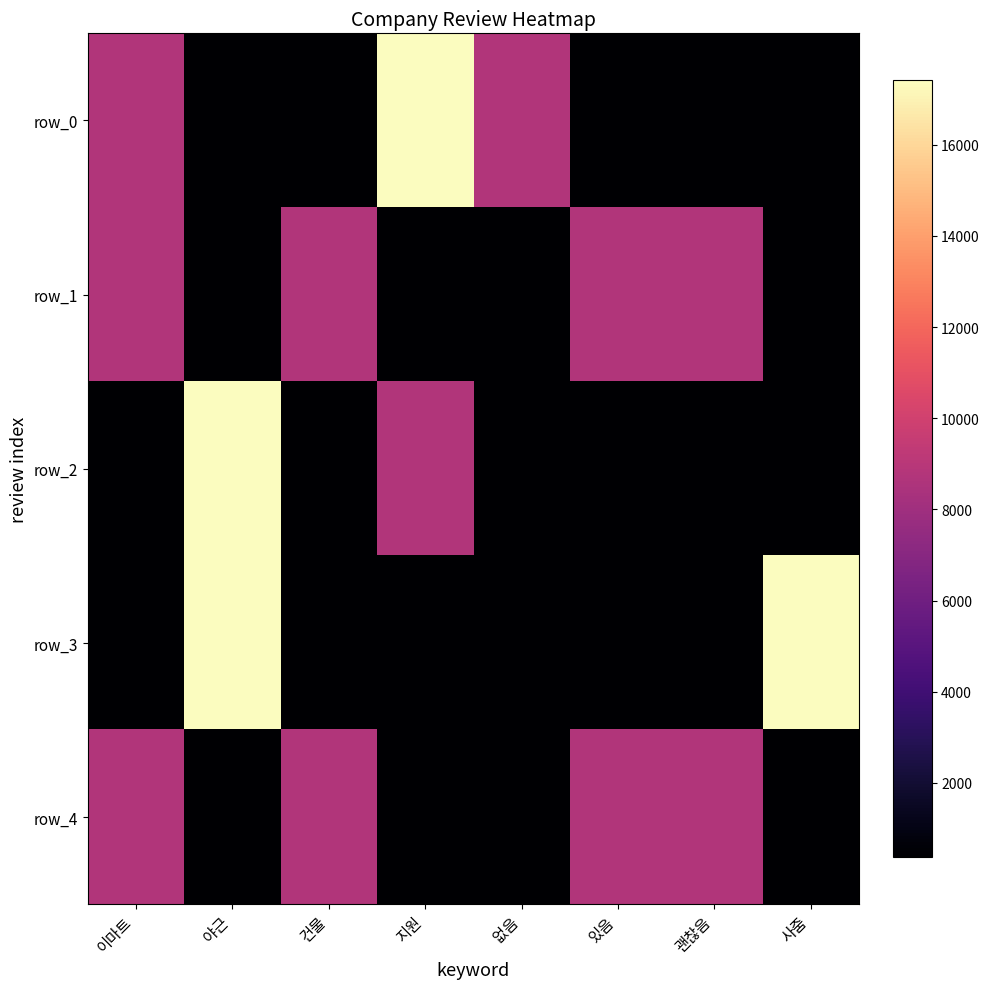

Reading left to right, list all the values displayed in this chart.

row_0: 8705	380	380	17410	8705	380	380	380
row_1: 8705	380	8705	380	380	8705	8705	380
row_2: 400	17410	400	8705	400	400	400	400
row_3: 400	17410	400	400	400	400	400	17410
row_4: 8705	390	8705	390	390	8705	8705	390